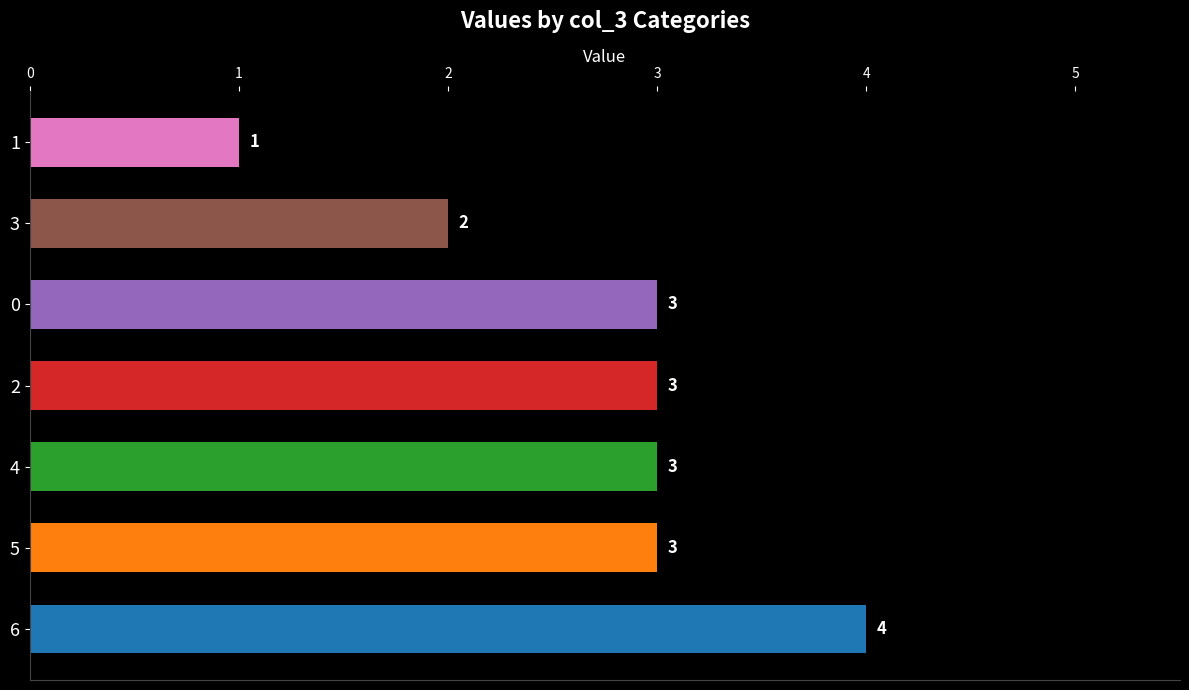

Is it true that the value at 4 is 3?

True